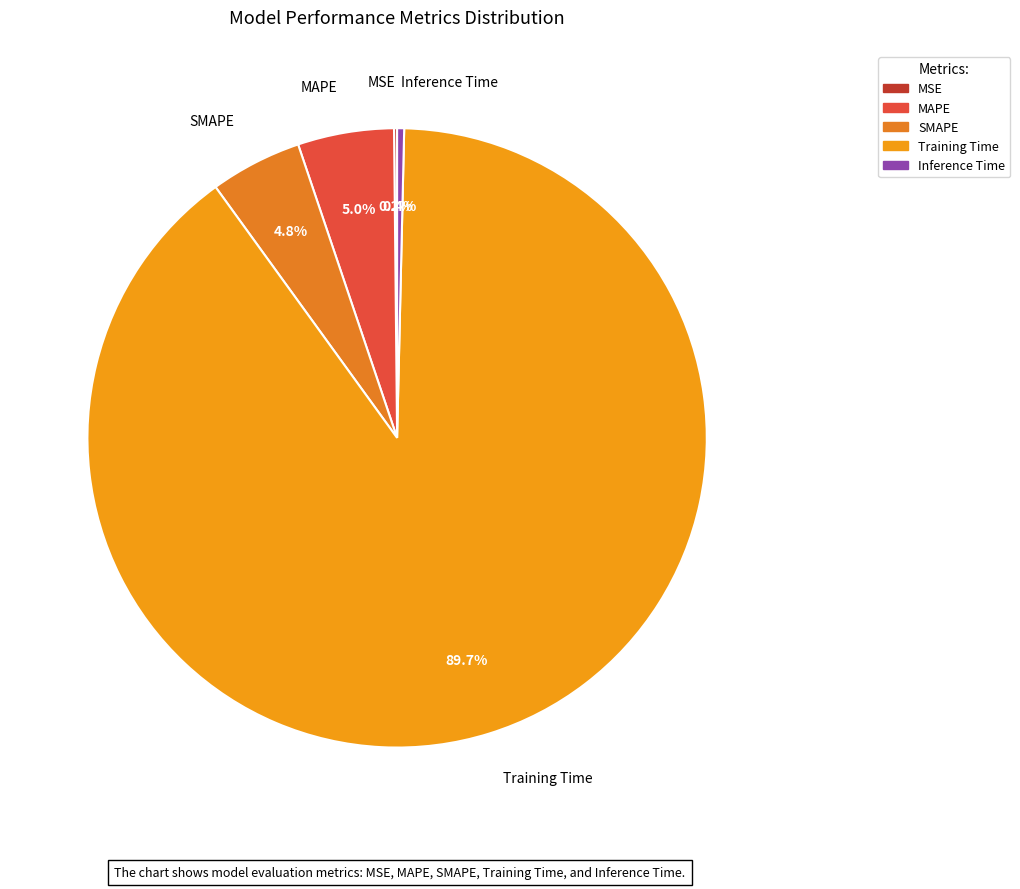

Is there a majority slice in this chart?

Yes